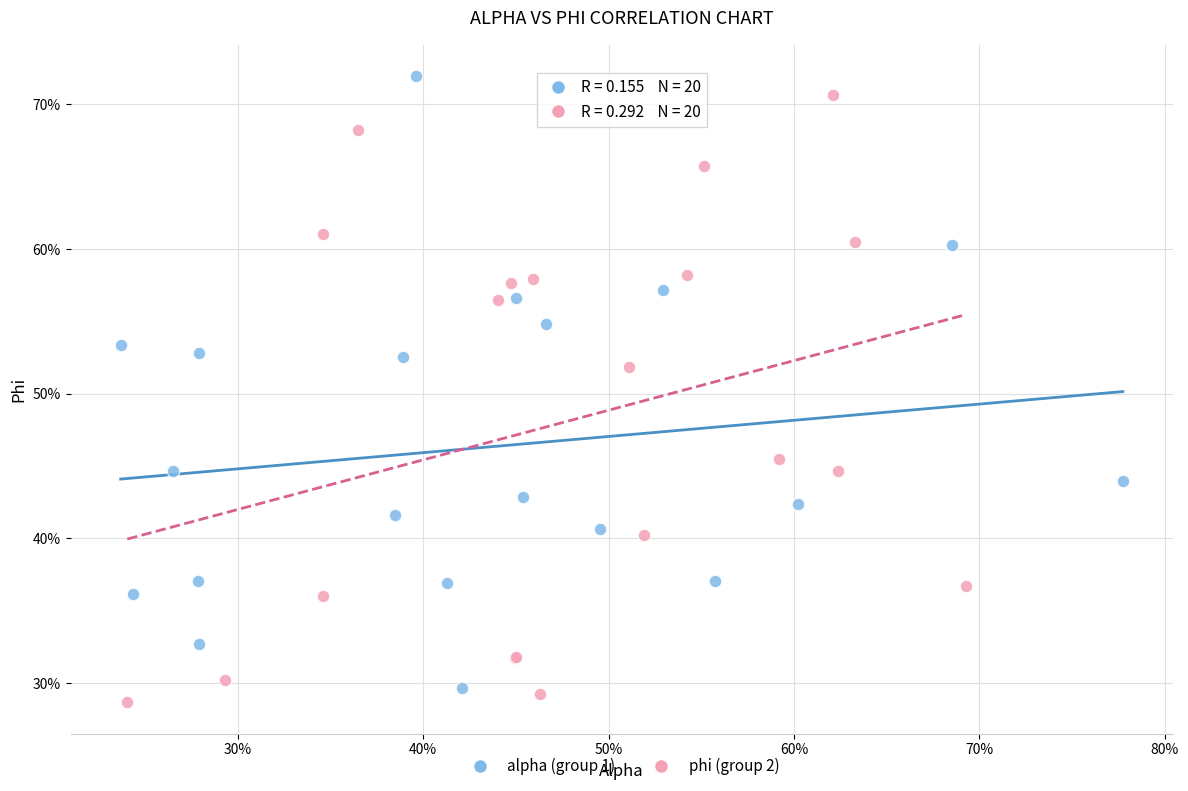

What are all the series names shown in the legend?

alpha (group 1), phi (group 2)